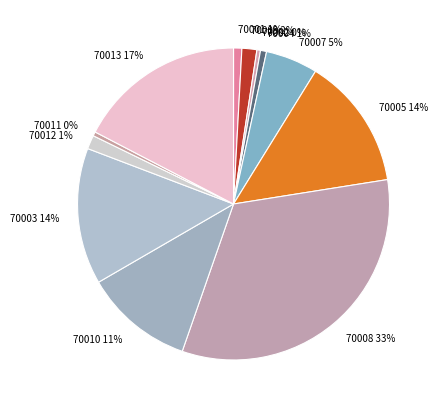

Is it true that 70011 is 0% of the pie?

True